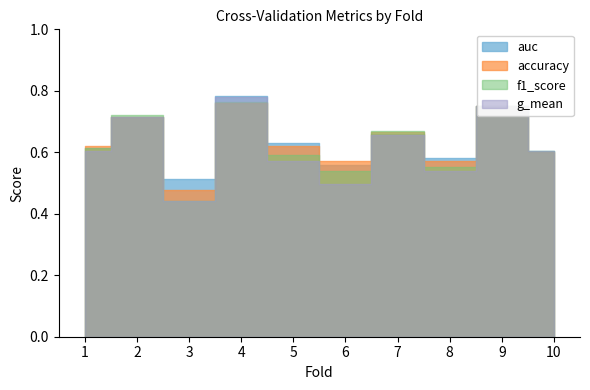

True or false: auc and g_mean intersect in this chart.

False